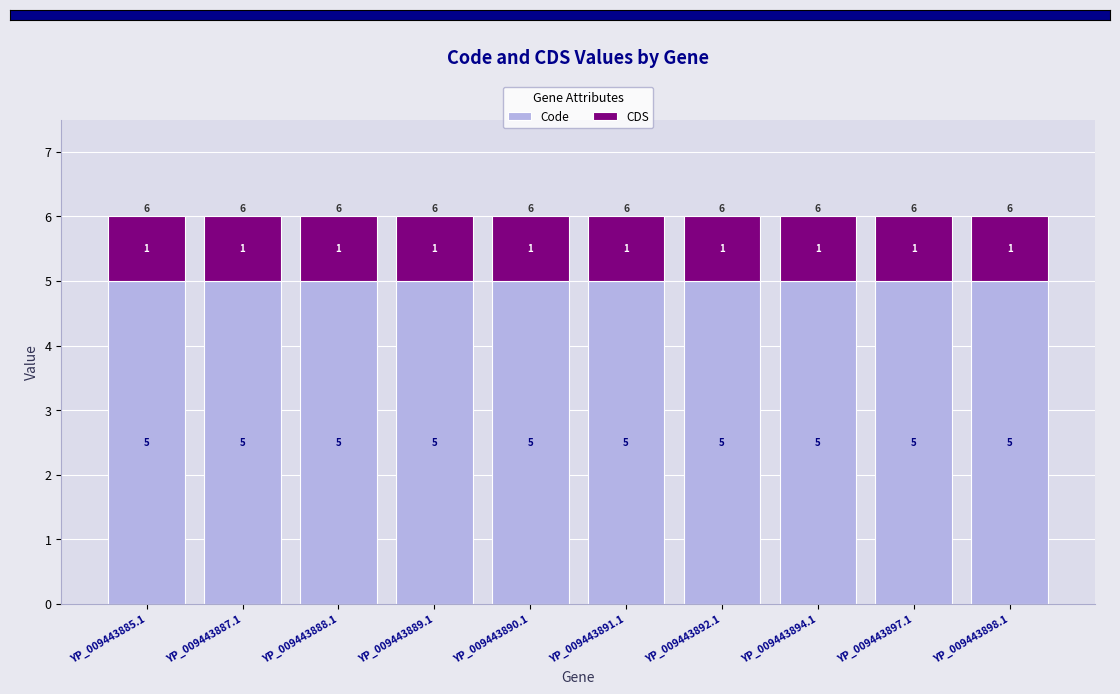

What value does the Code series have at YP_009443887.1?

5